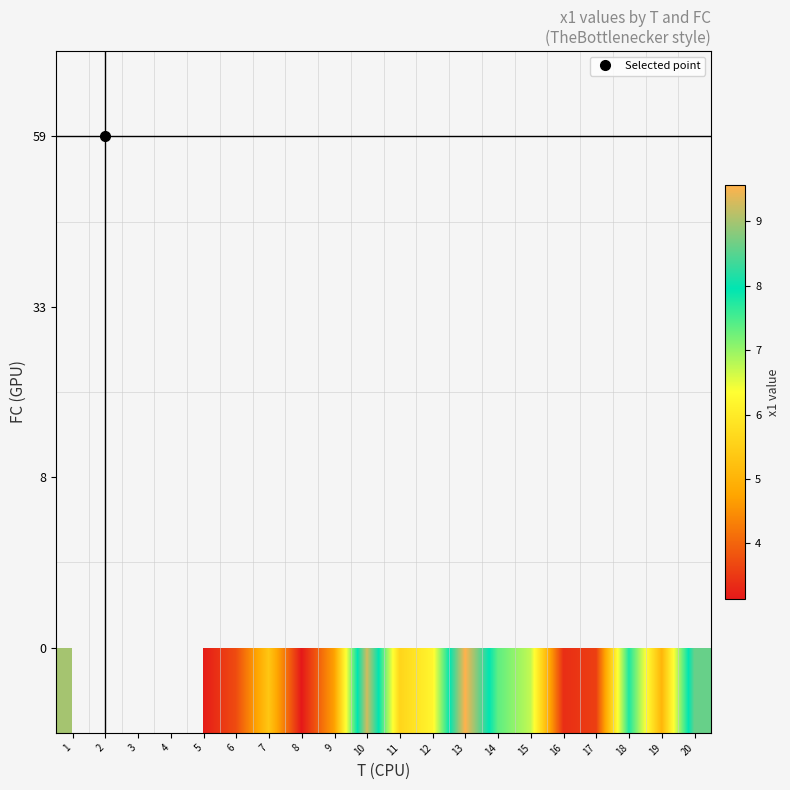

At which category does the chart reach its minimum across all series?

8